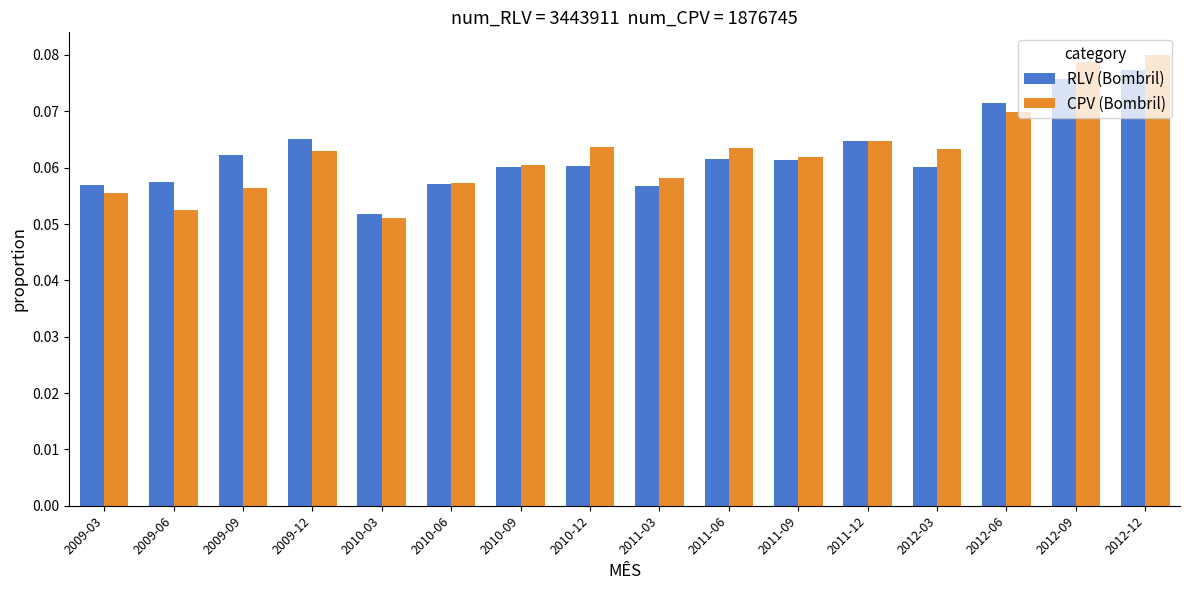

The RLV (Bombril) series shows 0.0 at 2012-09. True or false?

False